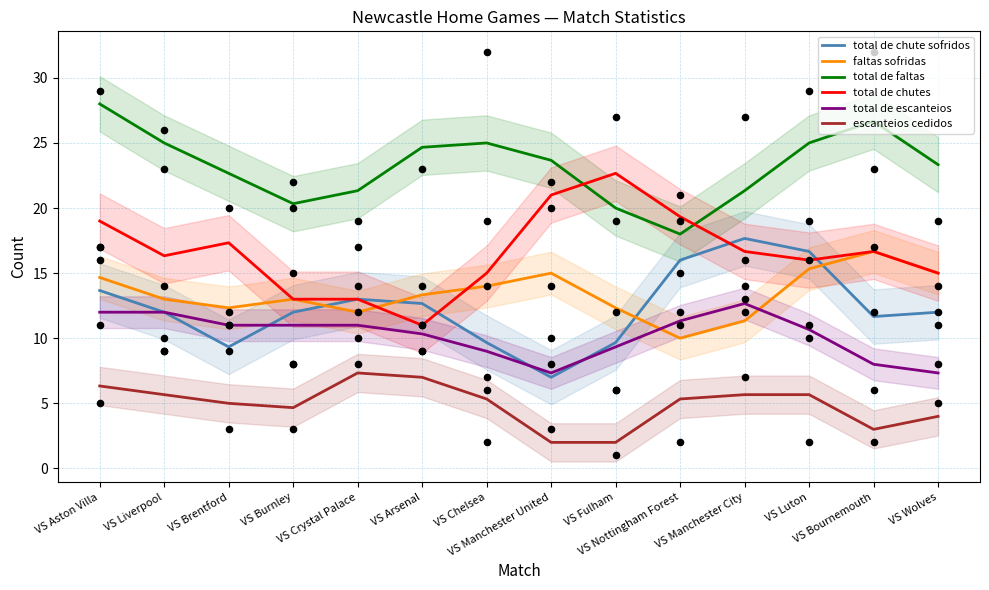

What is the total value across all series at VS Crystal Palace?

77.7